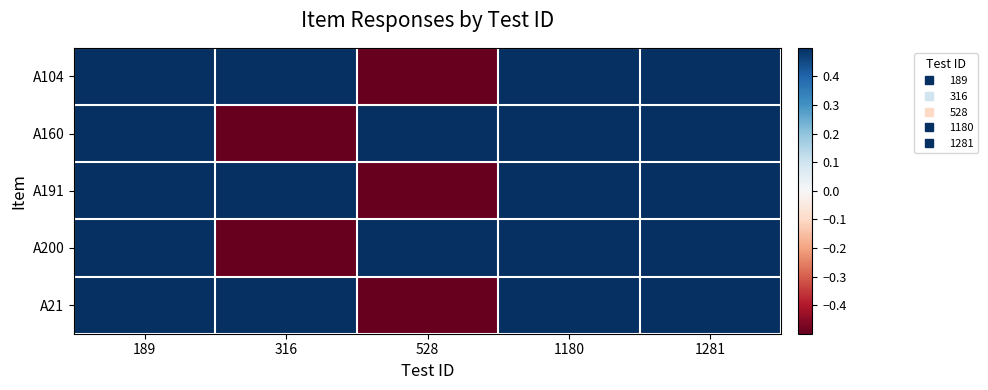

Reading left to right, what are all the values shown in this chart?

A104: 189=0.5	316=0.5	528=-0.5	1180=0.5	1281=0.5
A160: 189=0.5	316=-0.5	528=0.5	1180=0.5	1281=0.5
A191: 189=0.5	316=0.5	528=-0.5	1180=0.5	1281=0.5
A200: 189=0.5	316=-0.5	528=0.5	1180=0.5	1281=0.5
A21: 189=0.5	316=0.5	528=-0.5	1180=0.5	1281=0.5